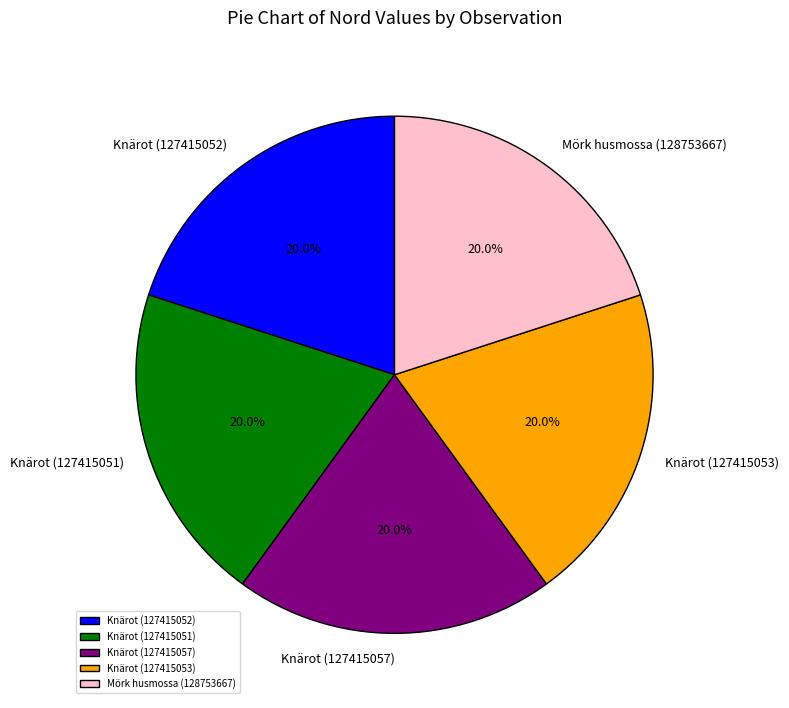

What is the ratio of the value at Mörk husmossa (128753667) to the value at Knärot (127415052)?

1.0